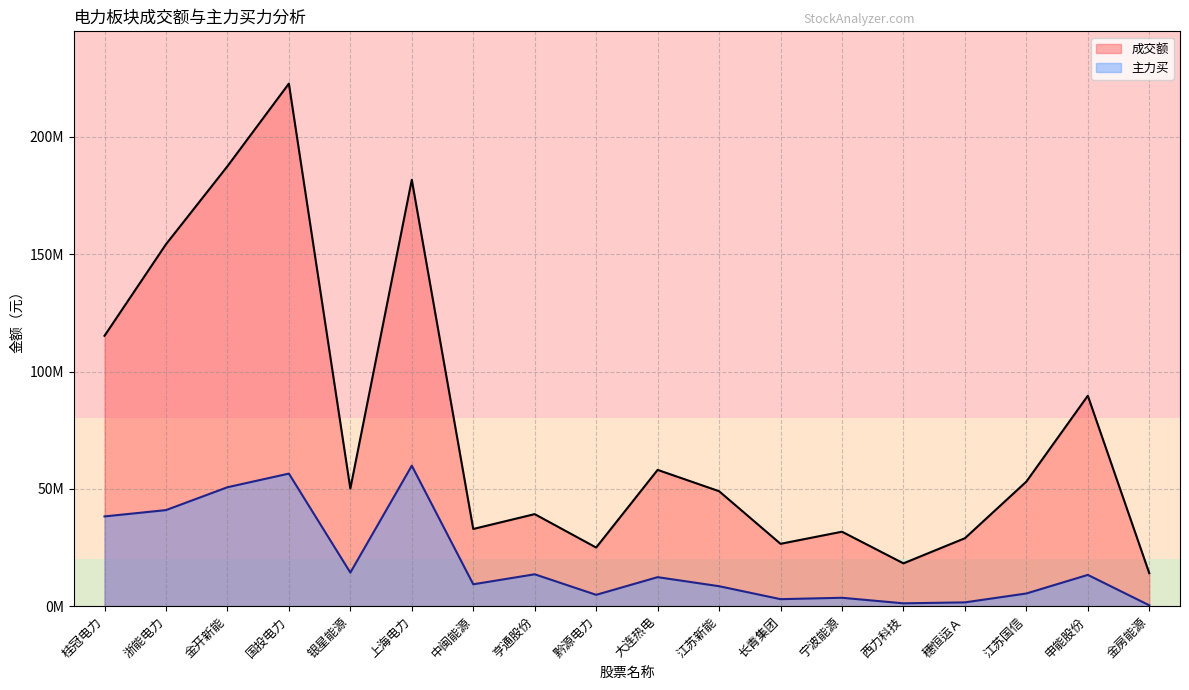

What are all the series names shown in the legend?

成交额, 主力买